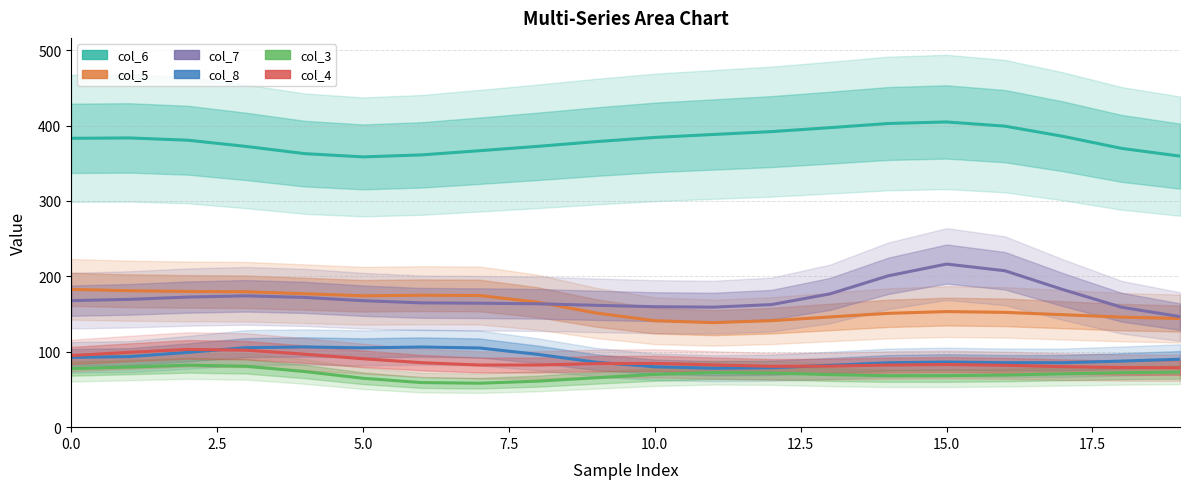

Which series changed the most between 9 and 13?

col_6